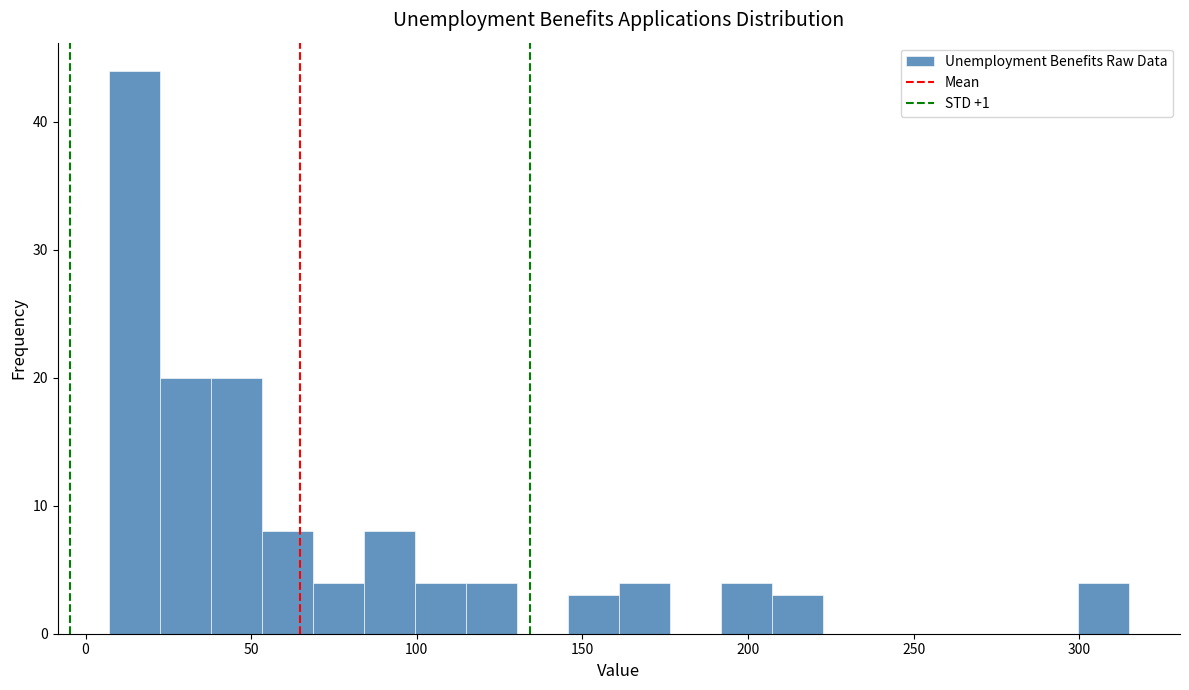

Read against the x-axis, roughly where is the centre of the tallest bar?

15